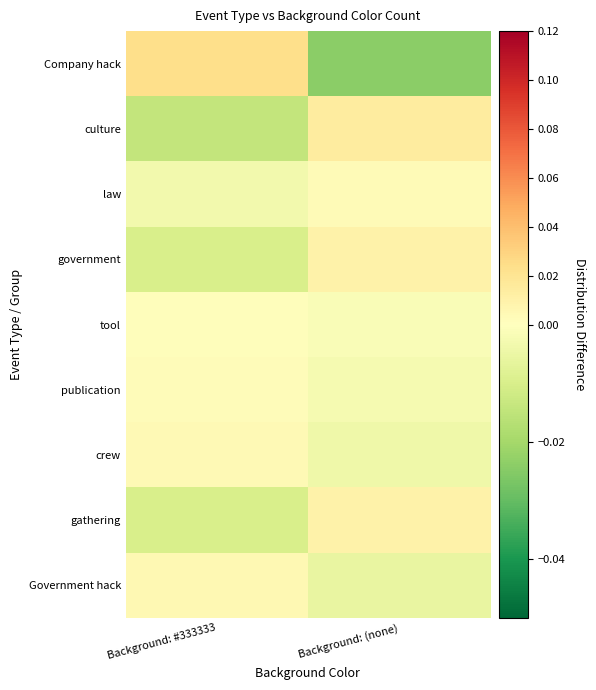

How many series are shown in this chart?

9